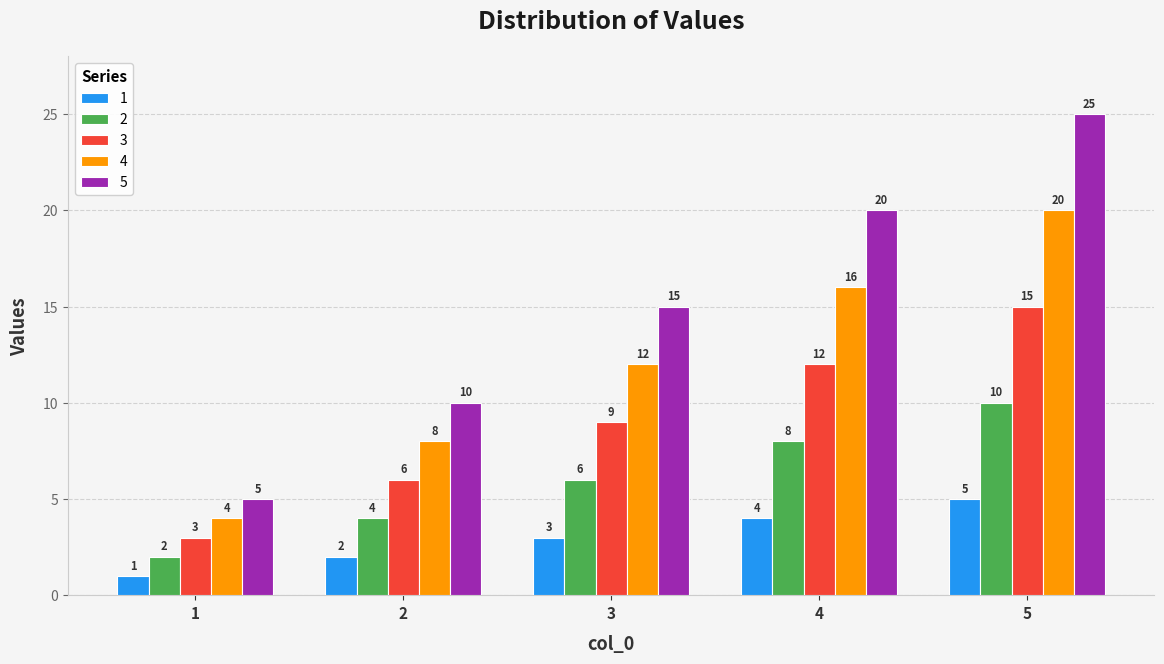

What is the value of the 1 bar at the 5th from the left?

5